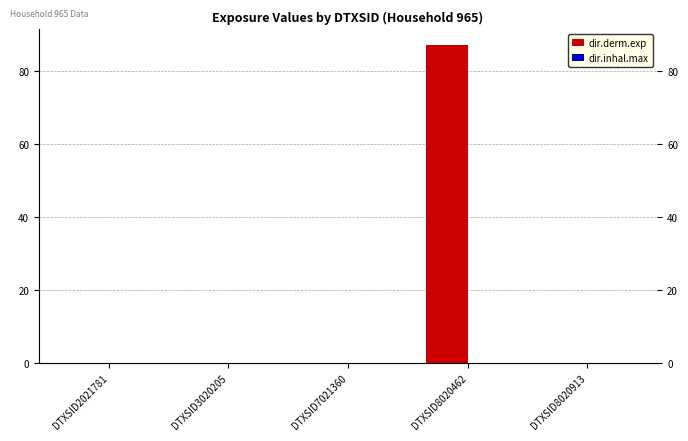

Are the bars grouped side by side (vs. stacked)?

Yes